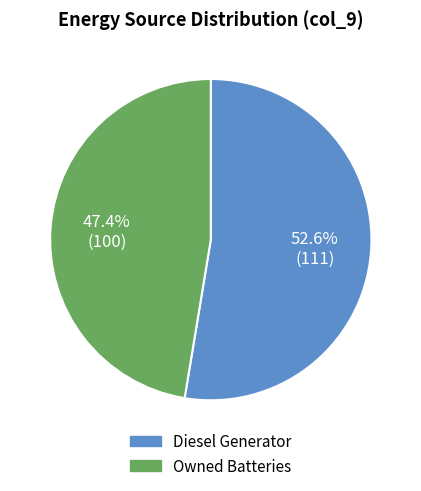

Is there any slice that represents more than half of the pie?

Yes